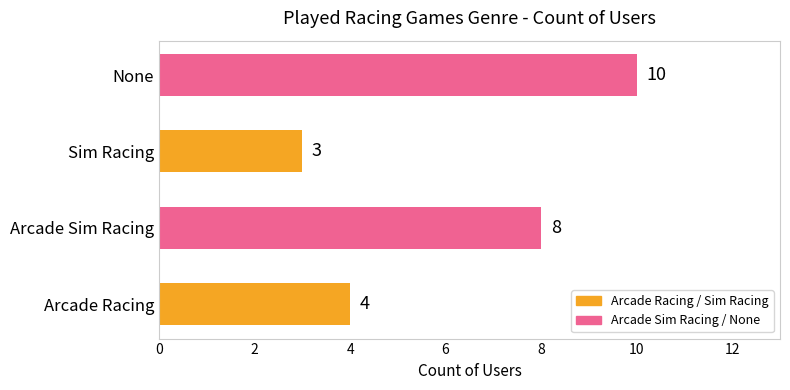

The value at Arcade Sim Racing is 8. True or false?

True